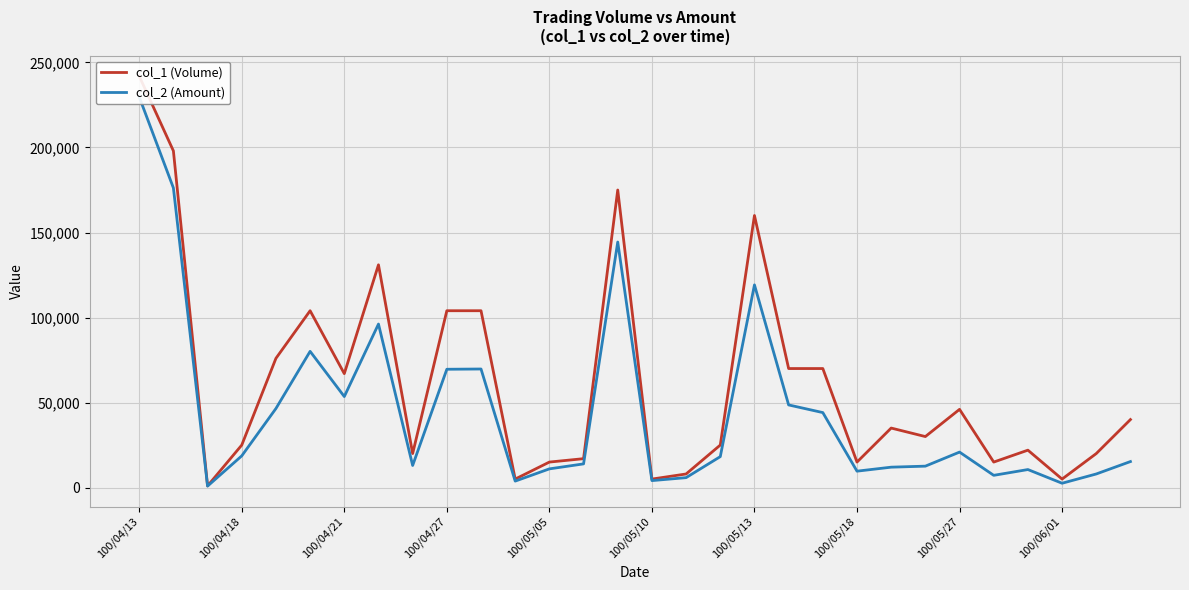

True or false: col_1 (Volume) and col_2 (Amount) intersect in this chart.

False